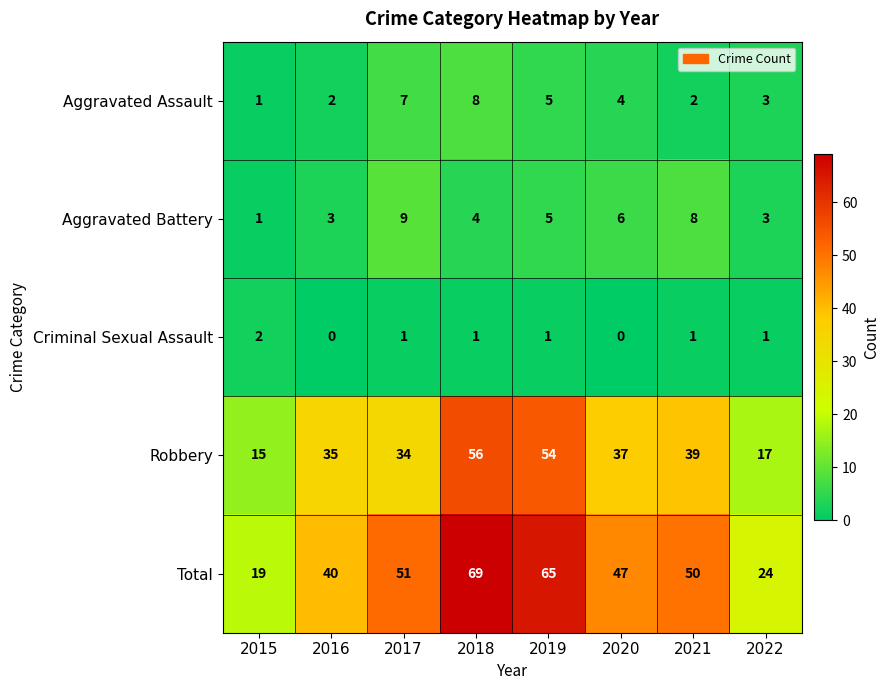

Where is Aggravated Battery nearest to the value 5?

2019